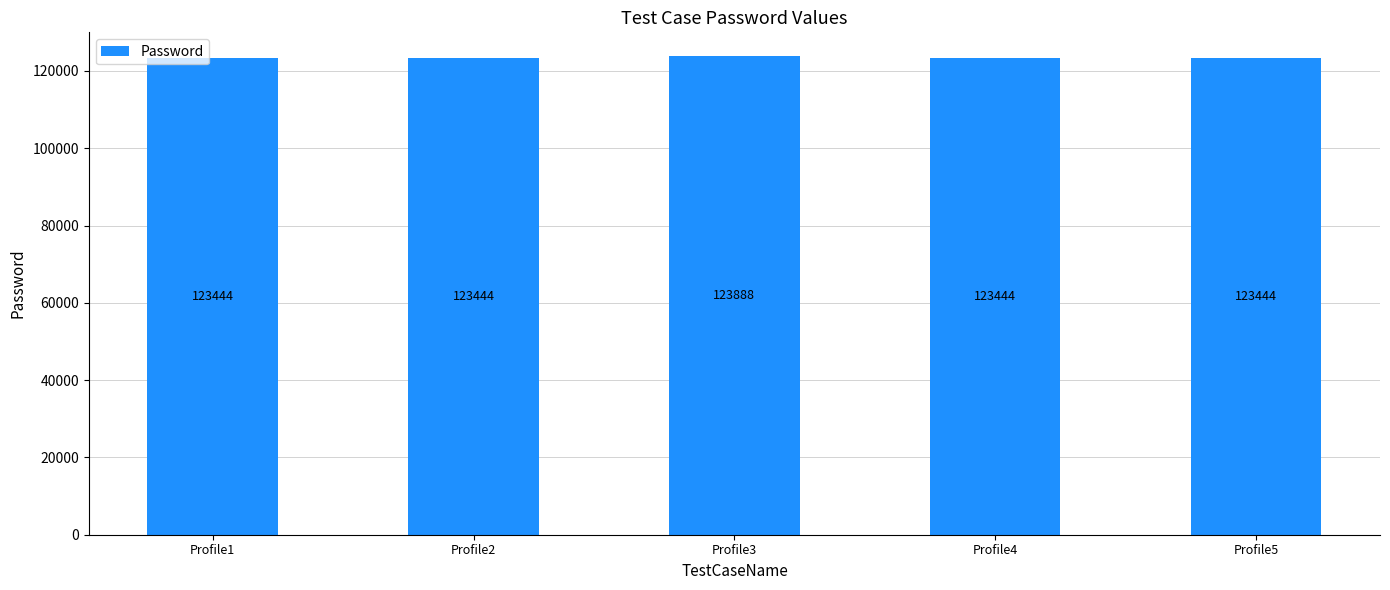

What is the change in value from Profile3 to Profile5?

-444